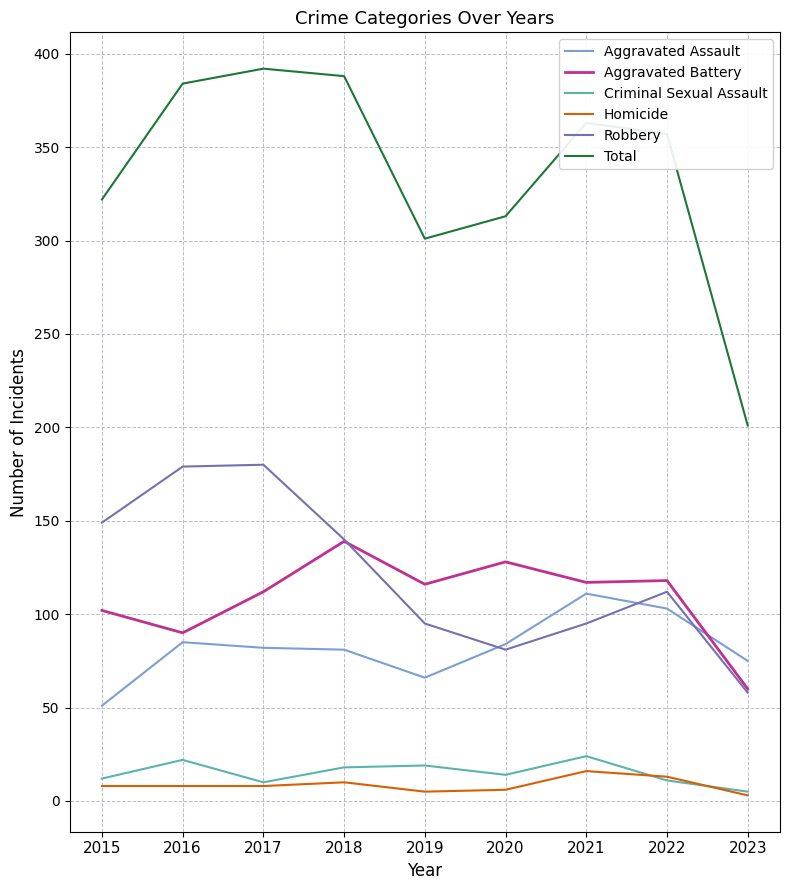

What is the approximate value of Aggravated Assault at 2020?

84